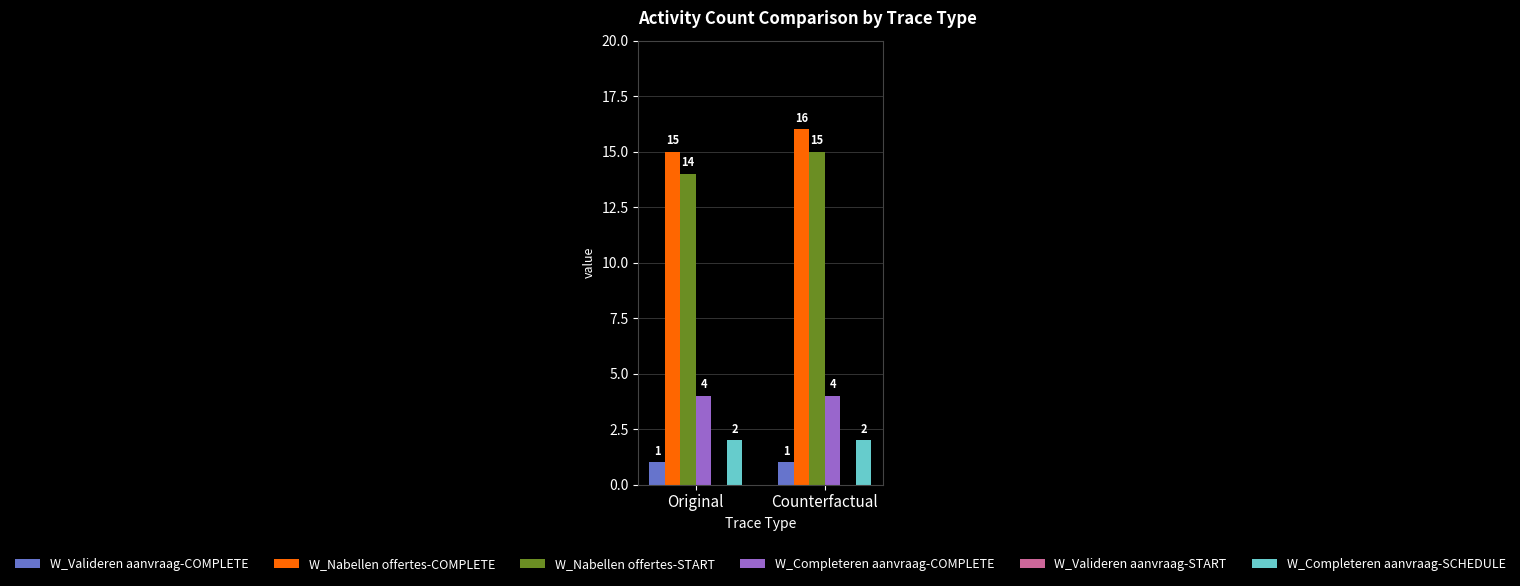

What is the spread (max minus min) of values at Original?

14